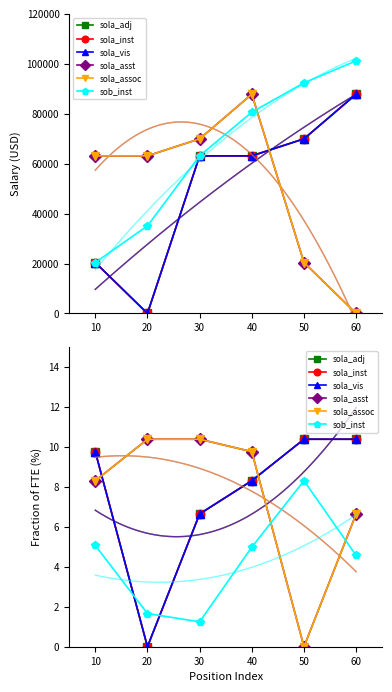

What is the approximate value of sob_inst at 10?

5.1